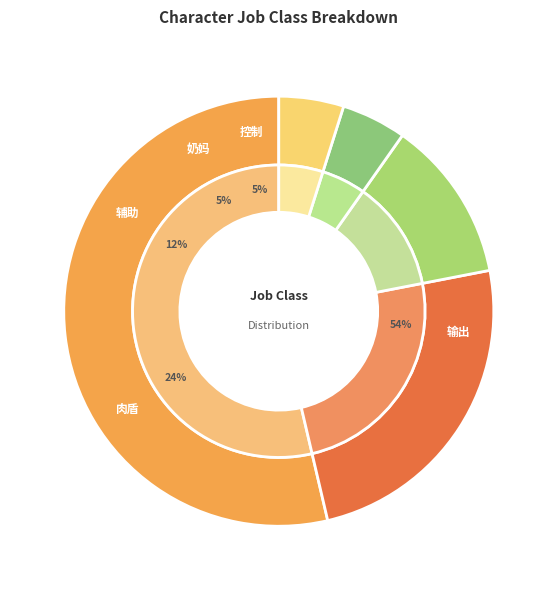

Which has a higher value, 输出 or 辅助?

输出